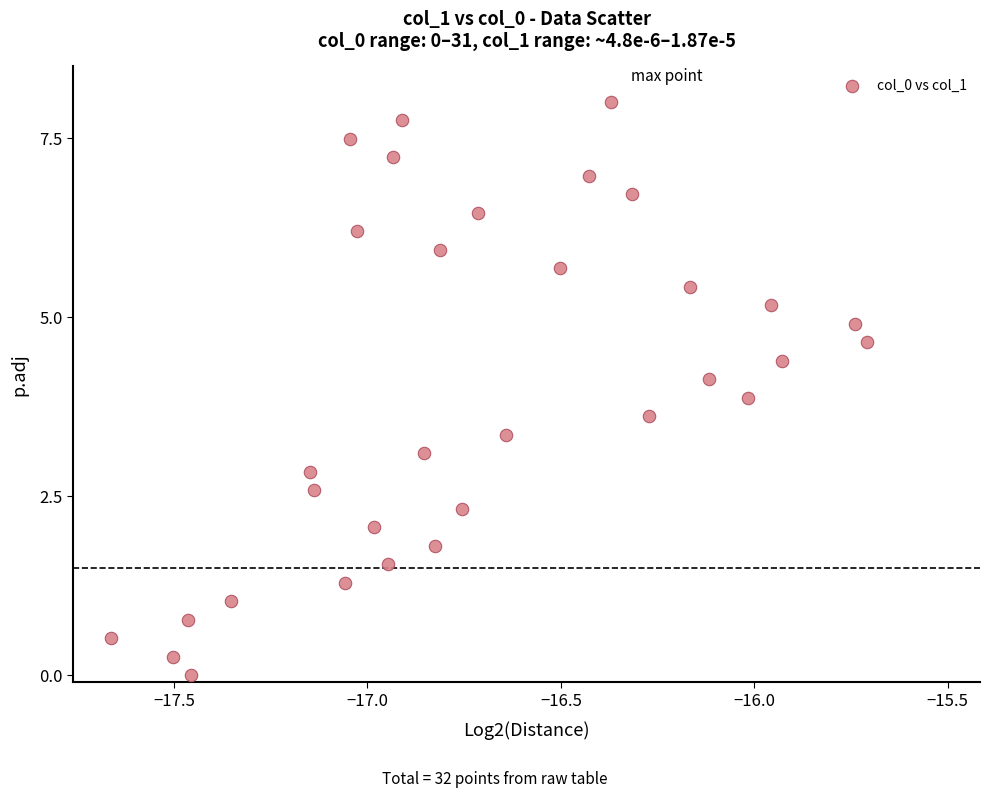

What is the range of X values (max minus min)?

2.0